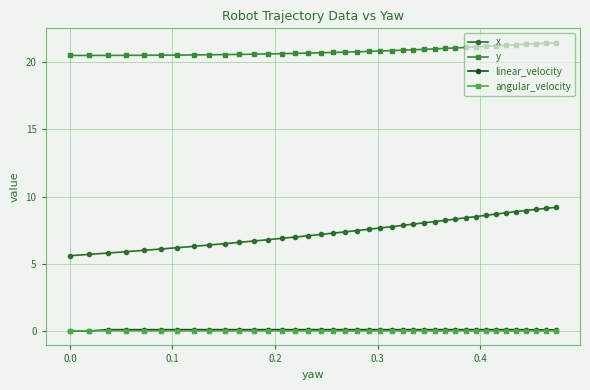

True or false: x and linear_velocity cross at least once.

False